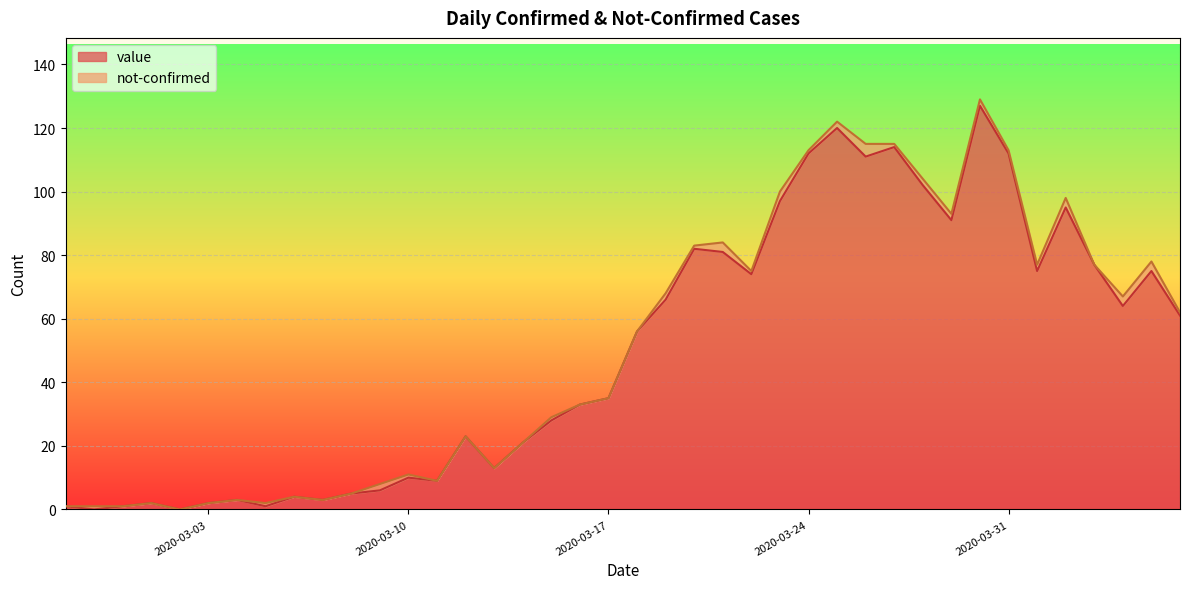

Reading right to left, list all the values displayed in this chart.

61	75	64	77	95	75	112	127	91	102	114	111	120	112	97	74	81	82	66	56	35	33	28	21	13	23	9	10	6	5	3	4	1	3	2	0	2	1	0	1